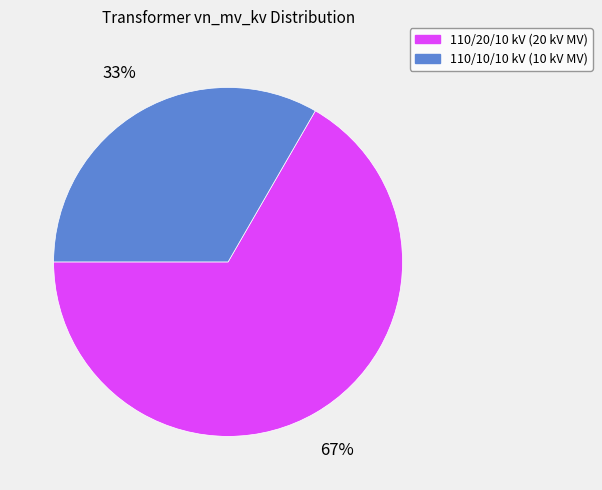

To the nearest percent, what portion does 110/20/10 kV (20 kV MV) represent?

67%